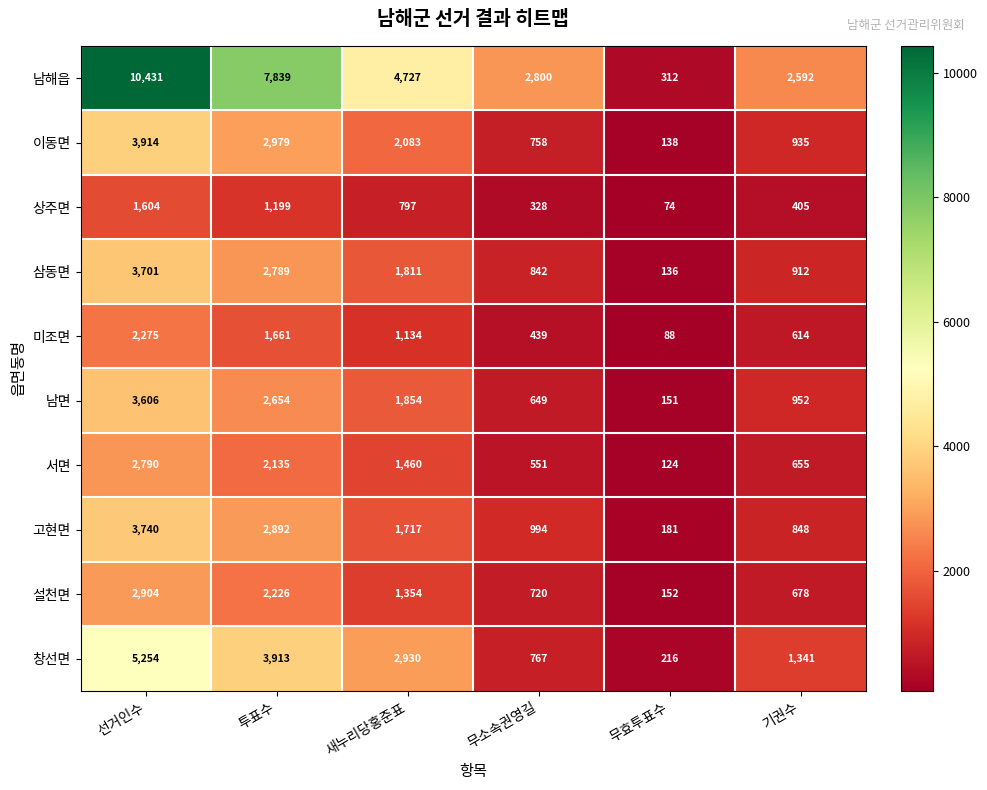

What is the minimum value shown in the chart?

74